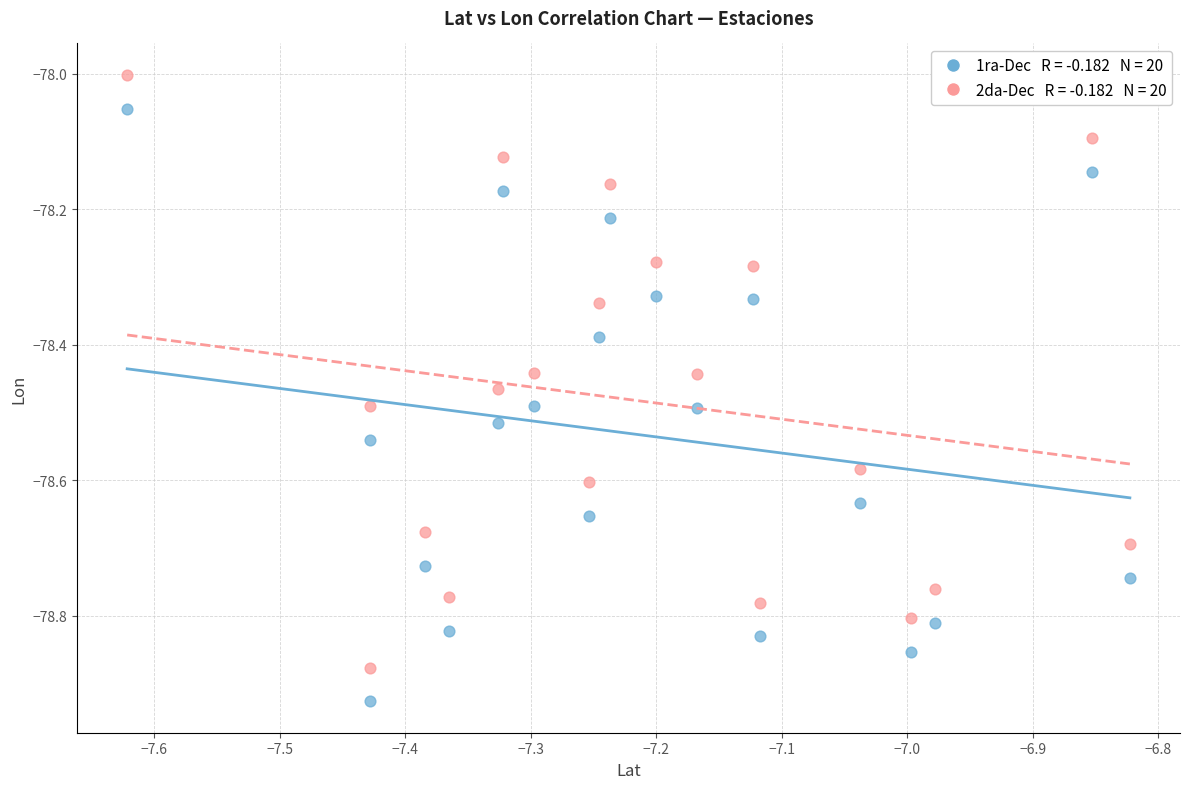

Across all data points, what is the range of Y values (max minus min)?

0.9